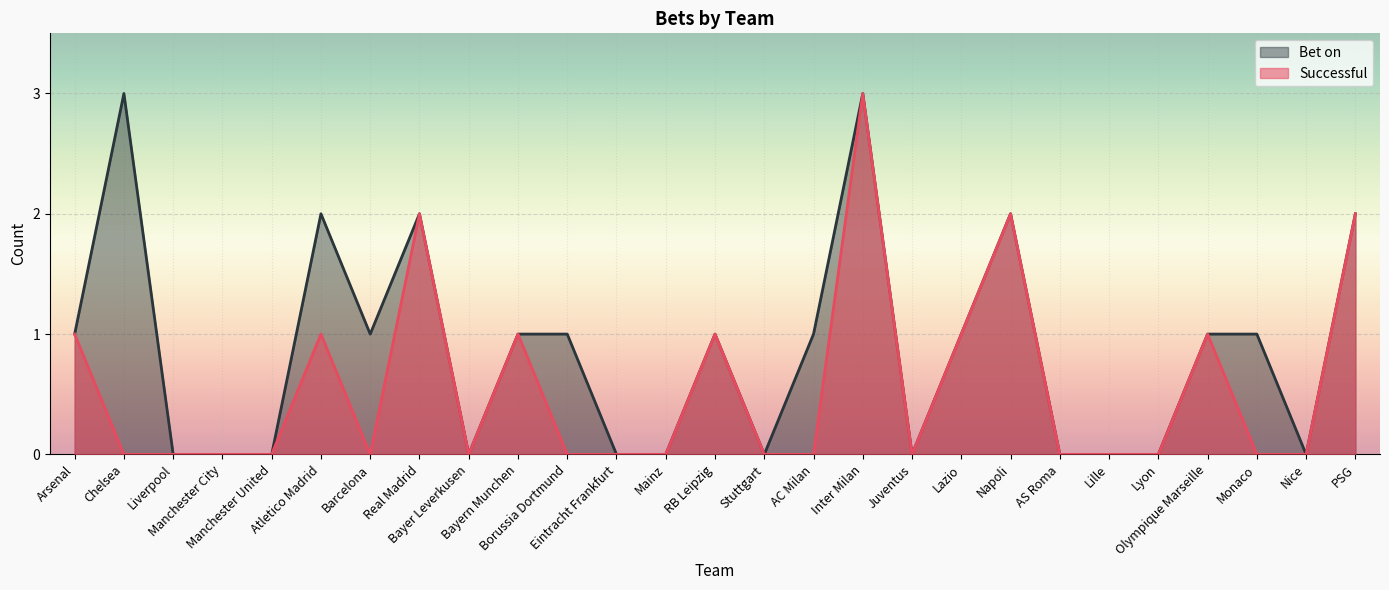

At which label does Bet on first exceed 1?

Chelsea